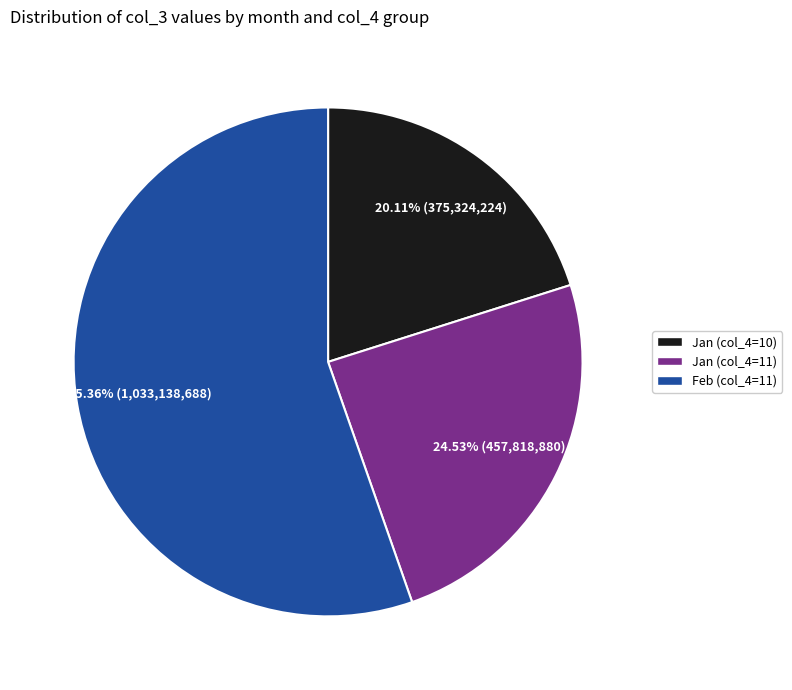

Is there any slice that represents more than half of the pie?

Yes